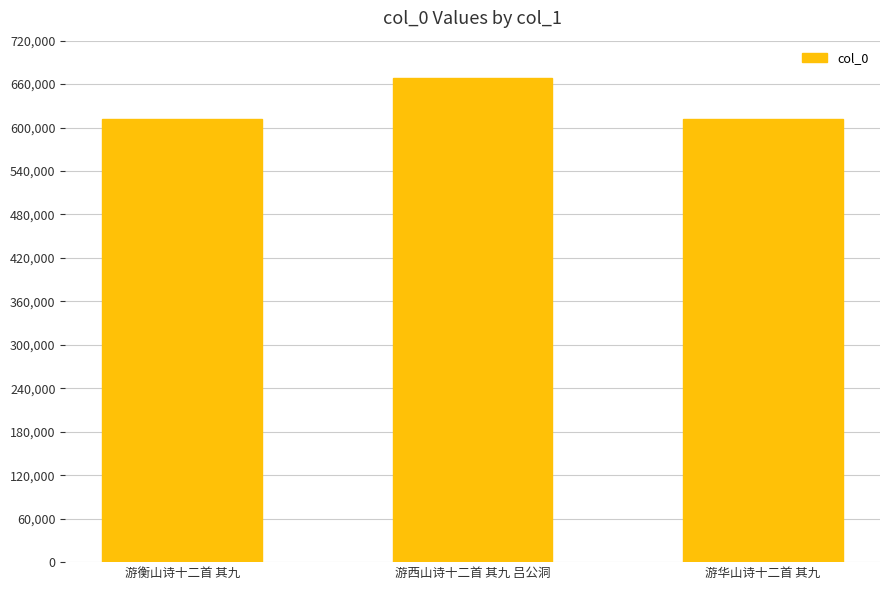

Does the chart contain any negative values?

No